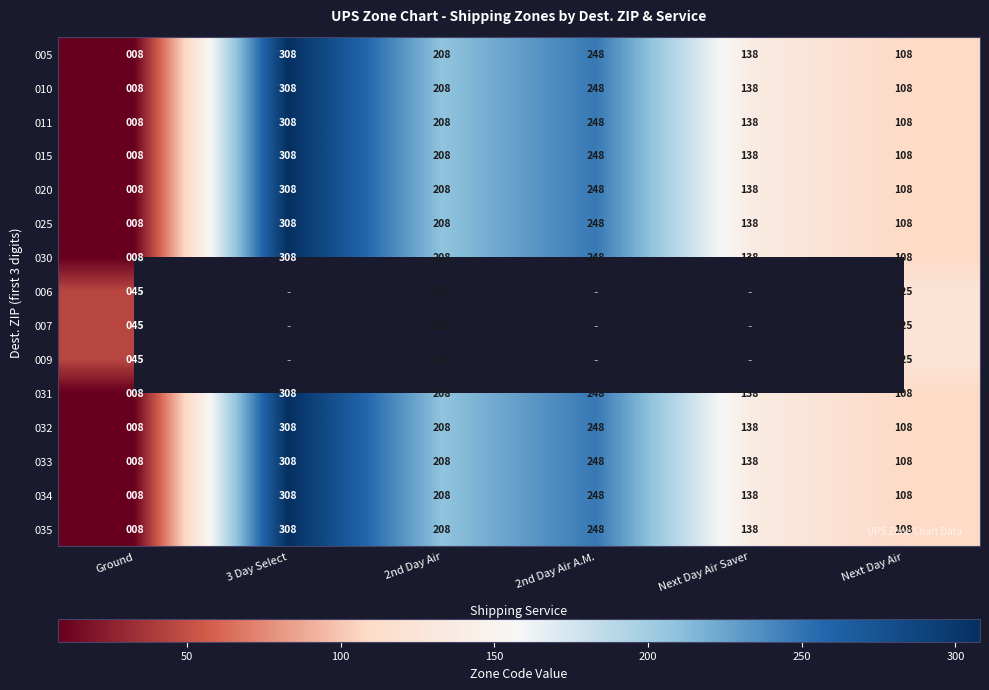

Which category has the lowest value across all series?

Ground